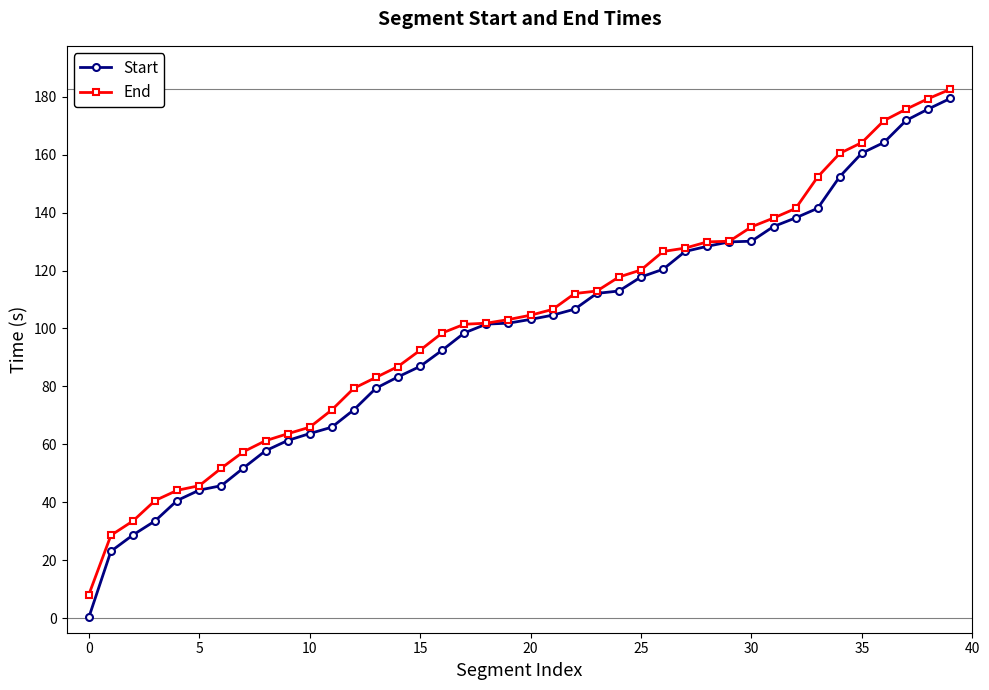

Which series has the largest range (max minus min)?

Start